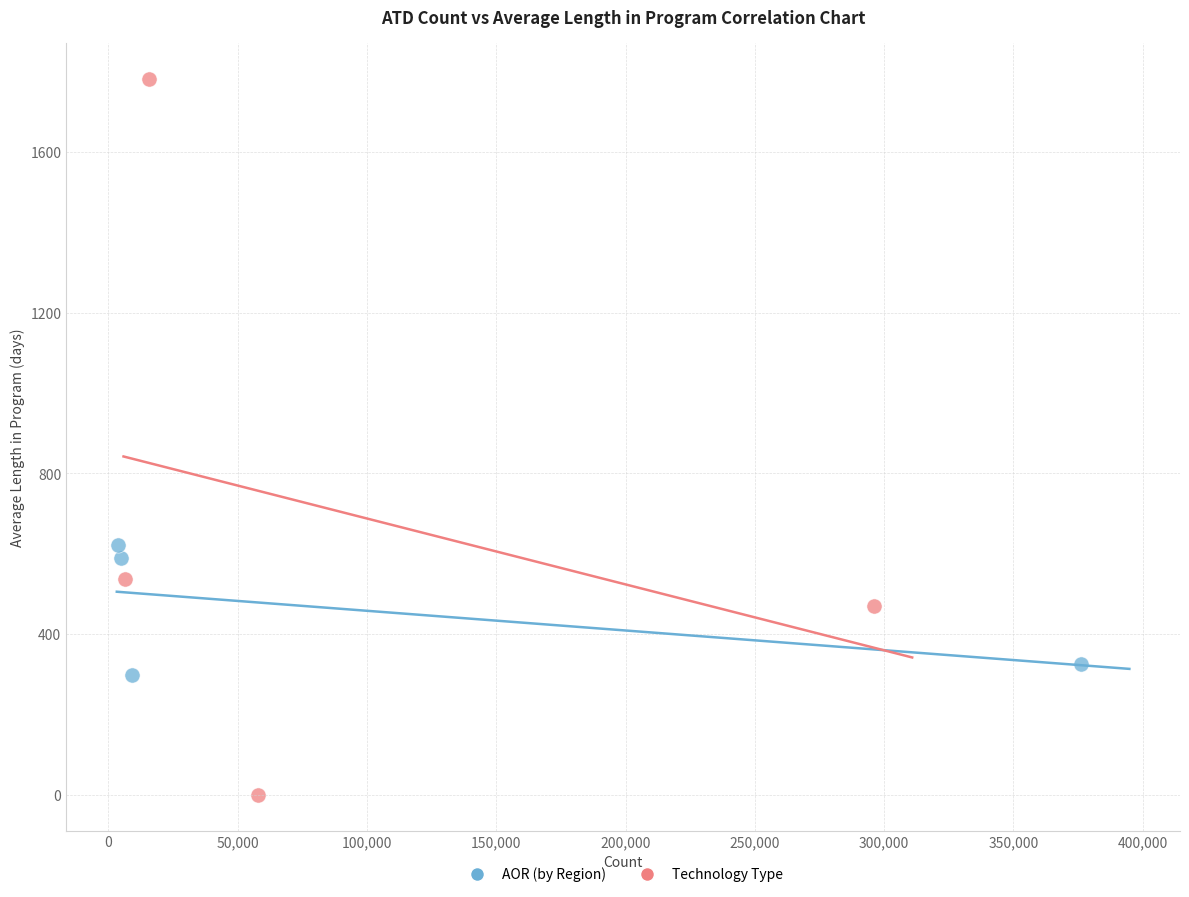

Which series reaches the maximum Y coordinate?

Technology Type